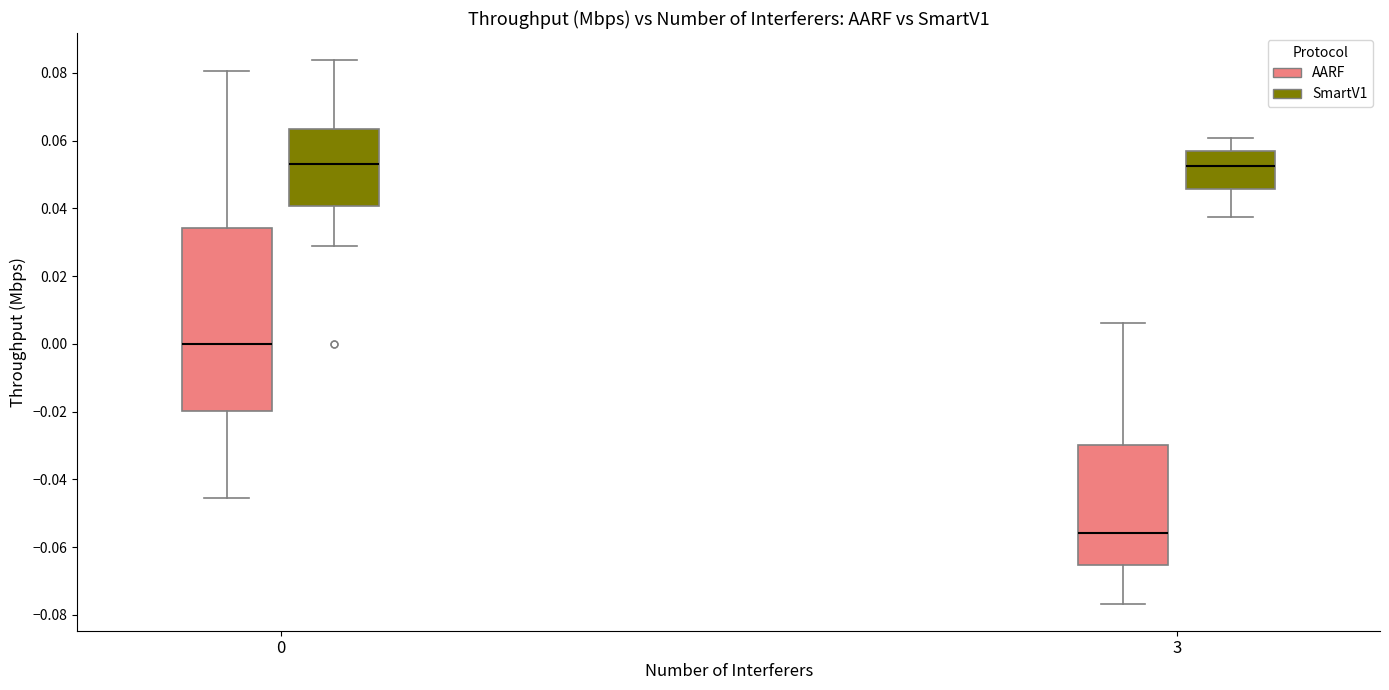

Reading left to right, transcribe this box plot: for each box, give where its median line is, the range the box spans, and where its two whiskers end, as read against the y-axis. The values are not printed on the chart, so give them approximately, as read against the axis.

0 (AARF): median 0.000, box -0.020 to 0.034, whiskers -0.046 to 0.080
0 (SmartV1): median 0.054, box 0.040 to 0.064, whiskers 0.028 to 0.084
3 (AARF): median -0.056, box -0.066 to -0.030, whiskers -0.076 to 0.006
3 (SmartV1): median 0.052, box 0.046 to 0.058, whiskers 0.038 to 0.060